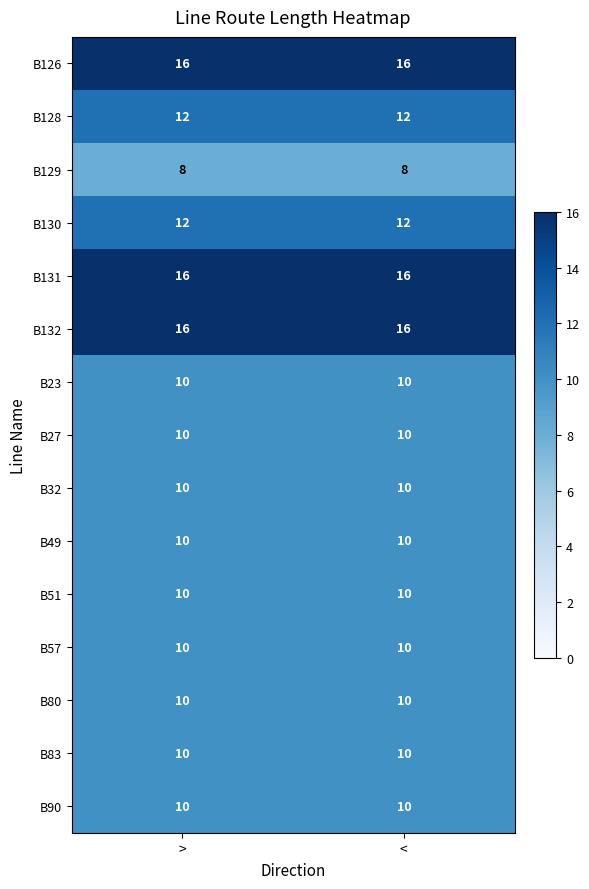

What is the spread (max minus min) of values at >?

8